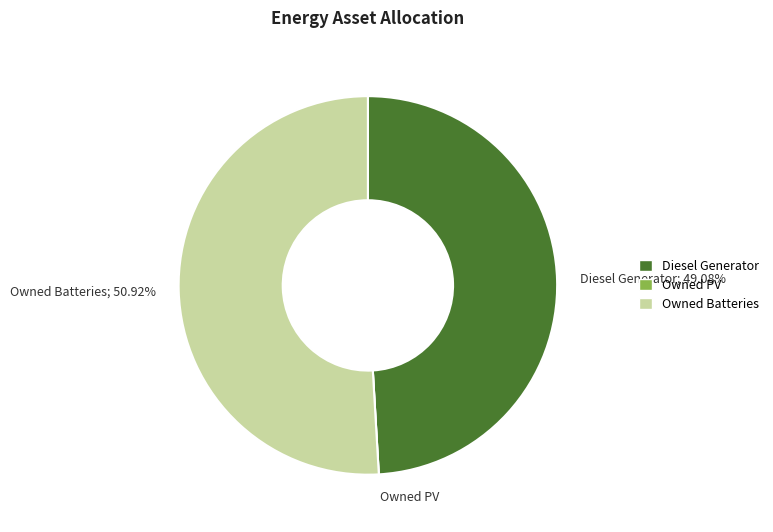

Does Owned Batteries; 50.92% represent more than half of the total?

Yes